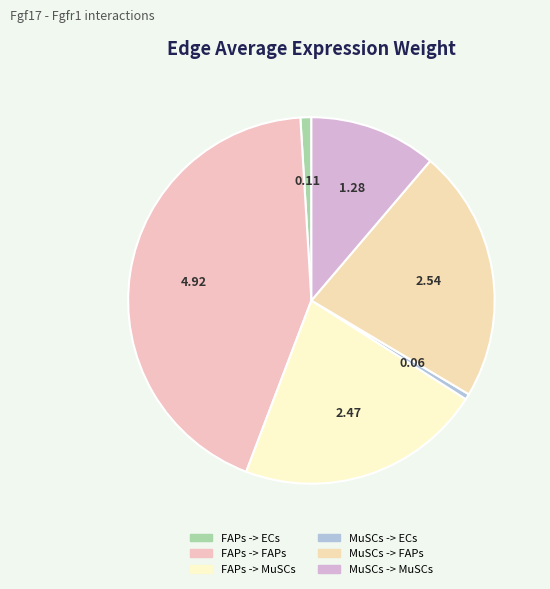

What is the total percentage of FAPs -> ECs and MuSCs -> ECs?

1.5%